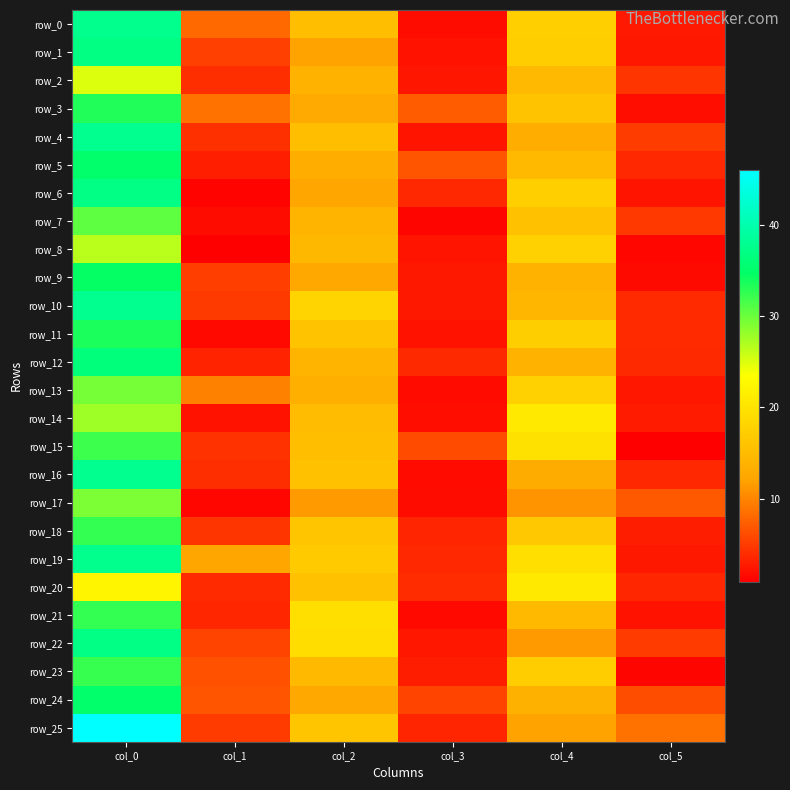

Rank the categories by row_16 value from lowest to highest.

col_3, col_5, col_1, col_4, col_2, col_0